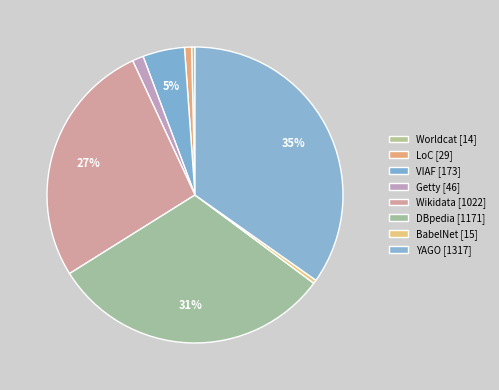

Do Getty and YAGO together represent more than half of the pie?

No